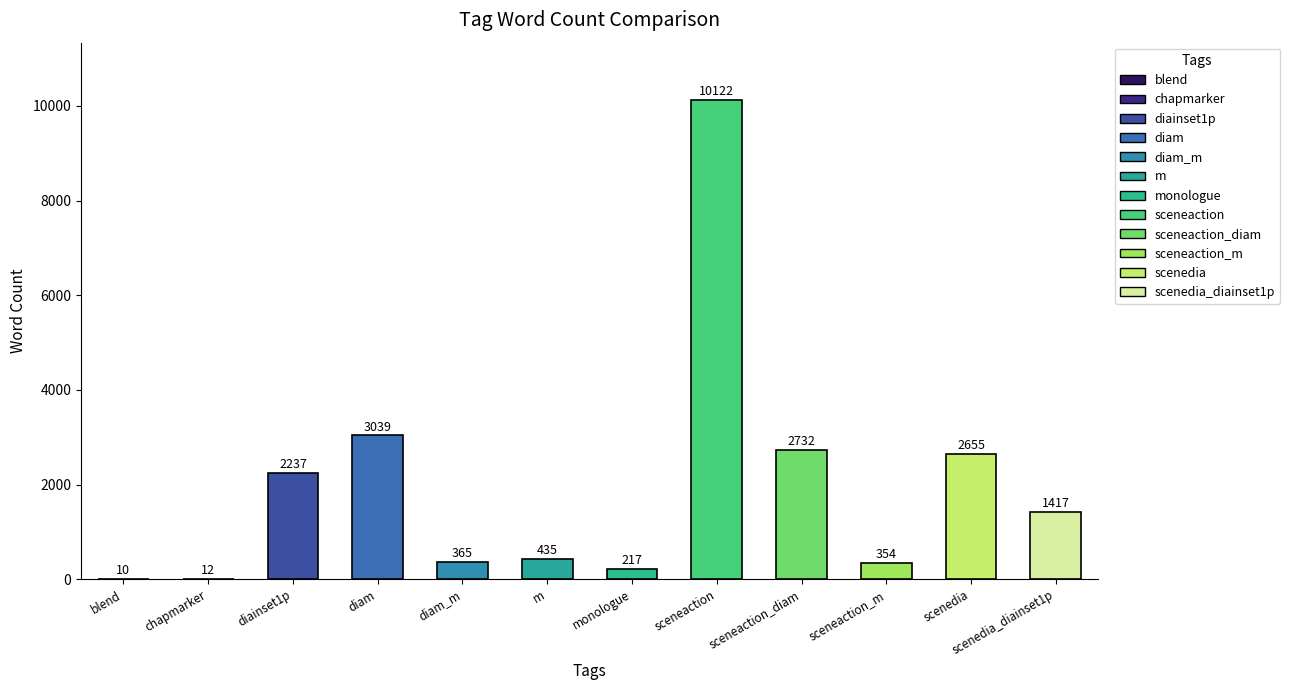

Read the value at sceneaction_diam, to the nearest 100.

2700